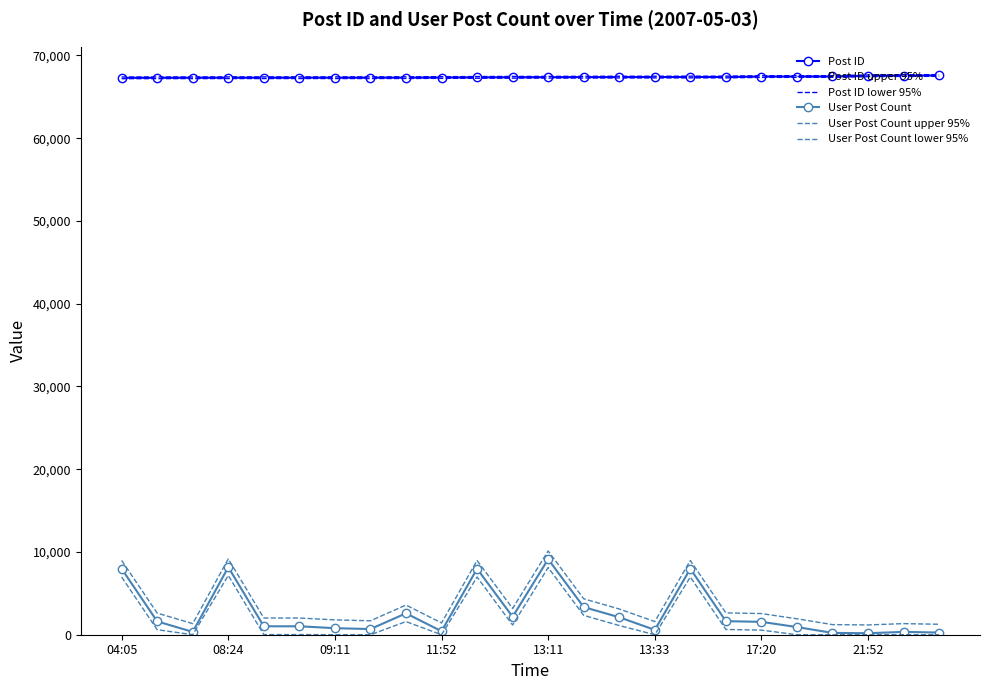

At which label is User Post Count closest to 4651?

13